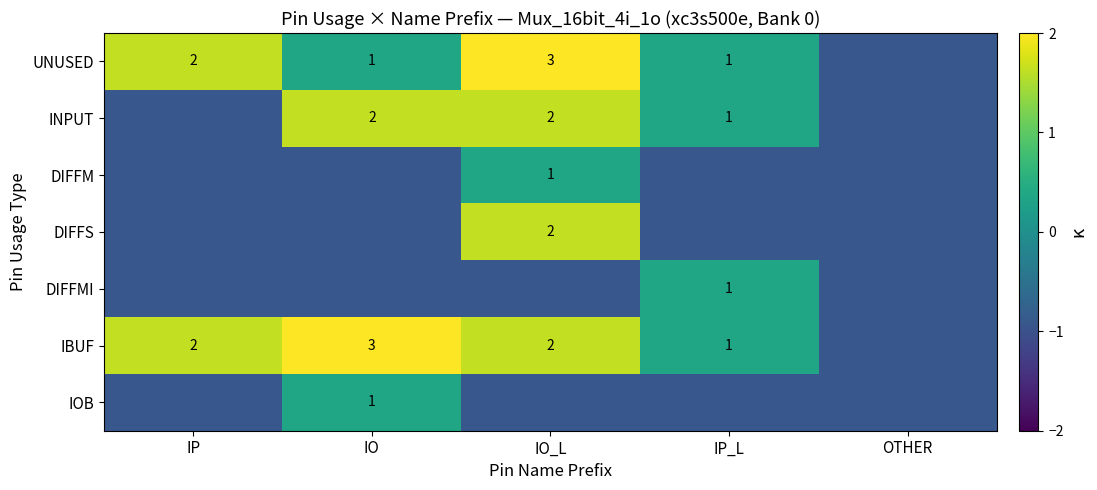

What is the difference between the highest and lowest values at IP_L?

1.3